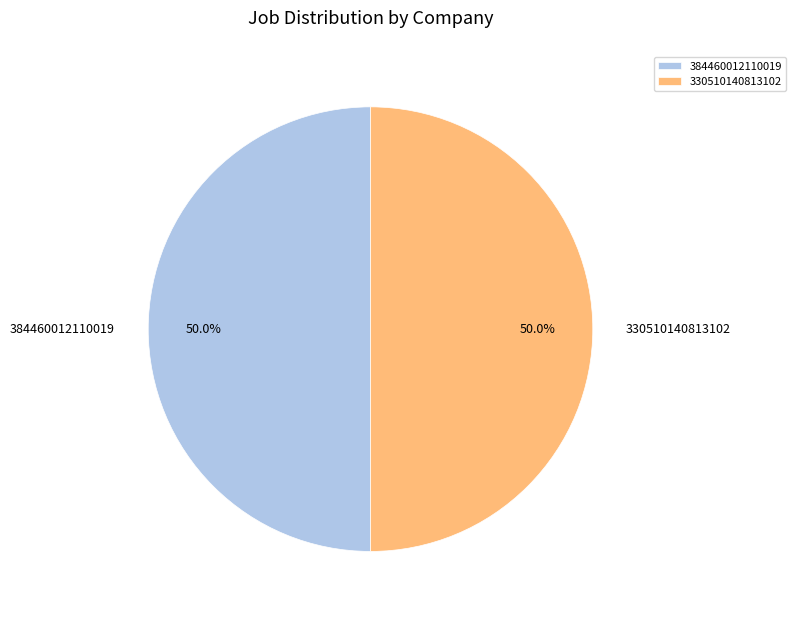

To the nearest percent, what is the average slice percentage?

50%